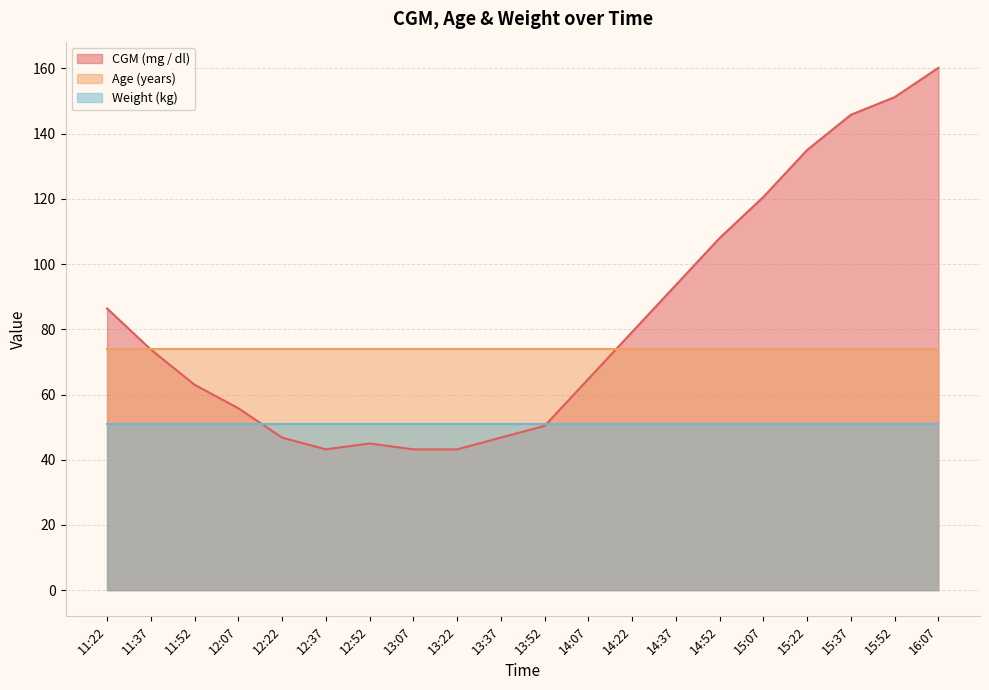

Where do CGM (mg / dl) and Age (years) first cross each other?

11:22 and 11:37